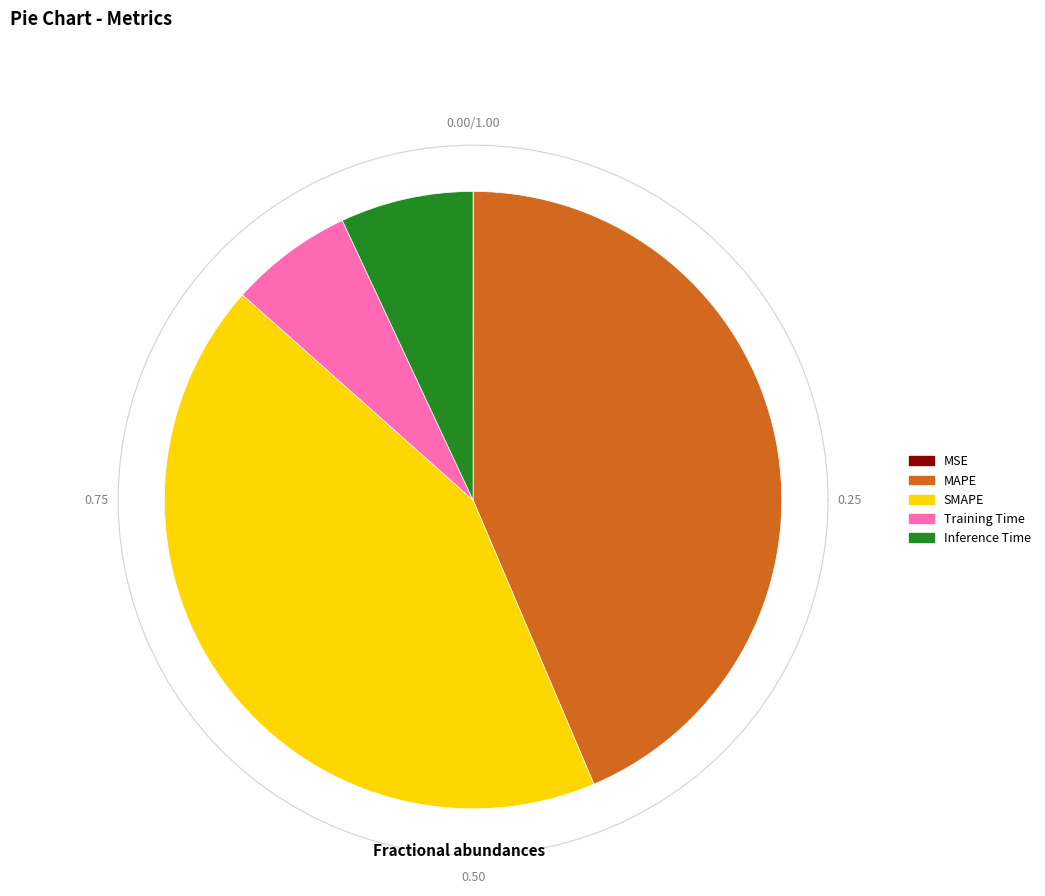

To the nearest percent, what is the combined percentage of SMAPE and Training Time?

49%